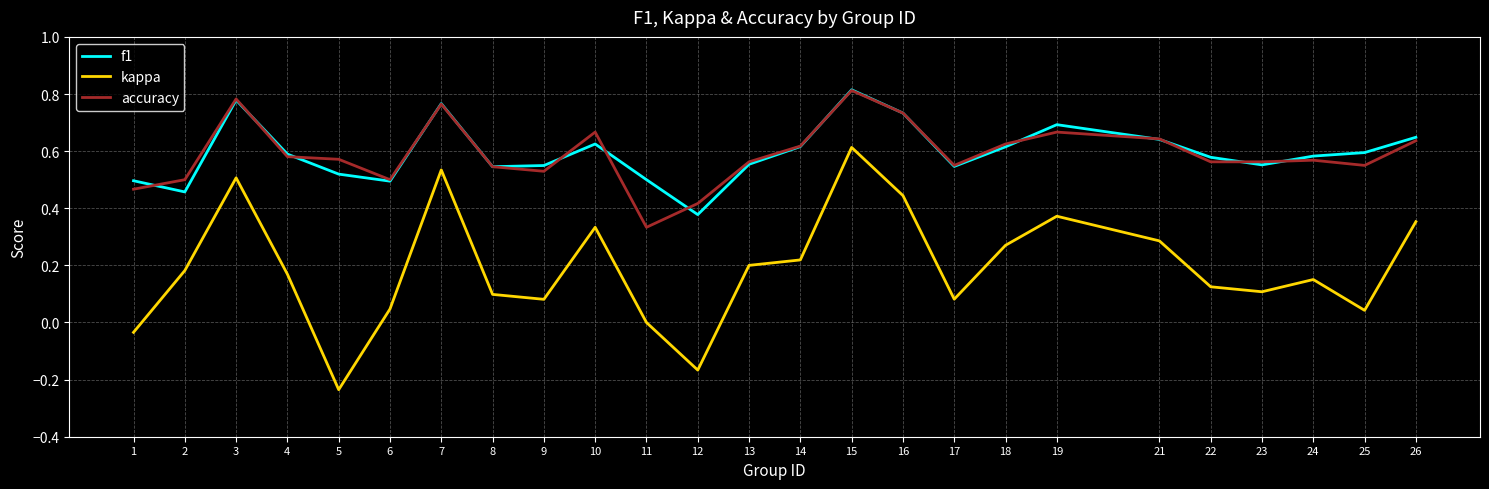

How many accuracy values are between 0 and 1?

25